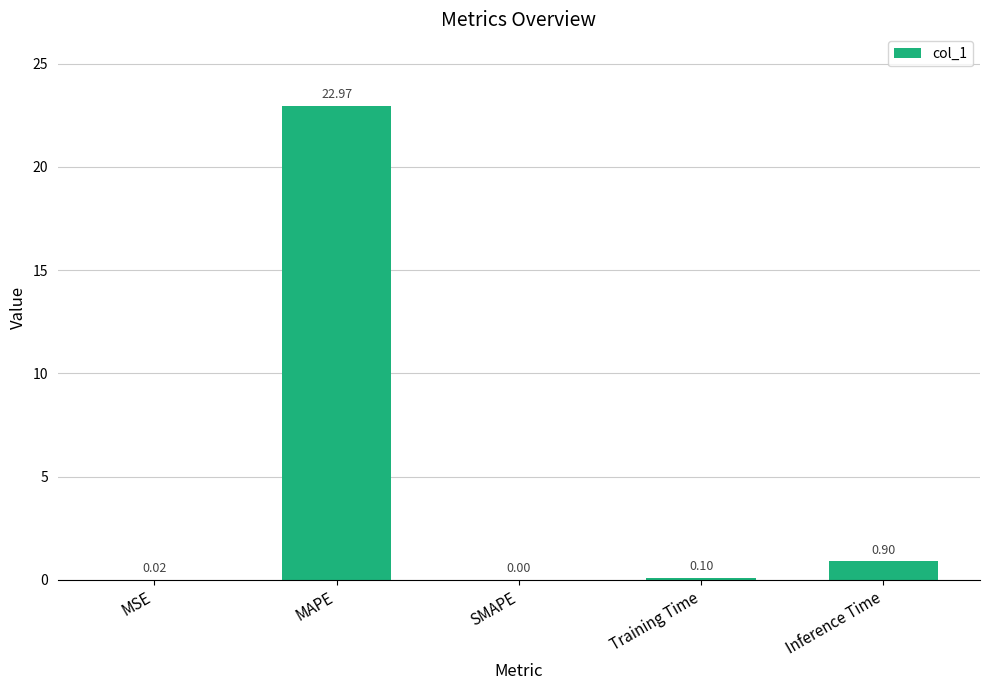

Is it true that the value at MAPE is 10.2?

False